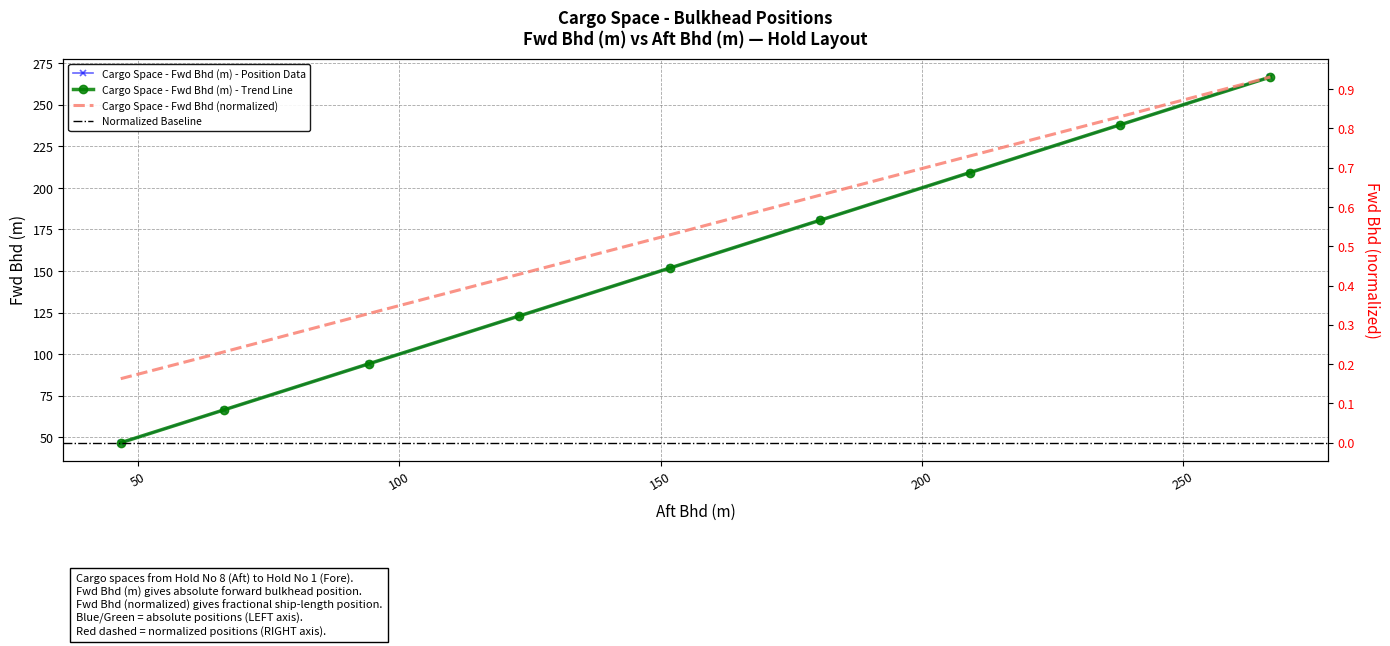

True or false: Fwd Bhd (normalized) has more than 1 points higher than both neighbors.

False